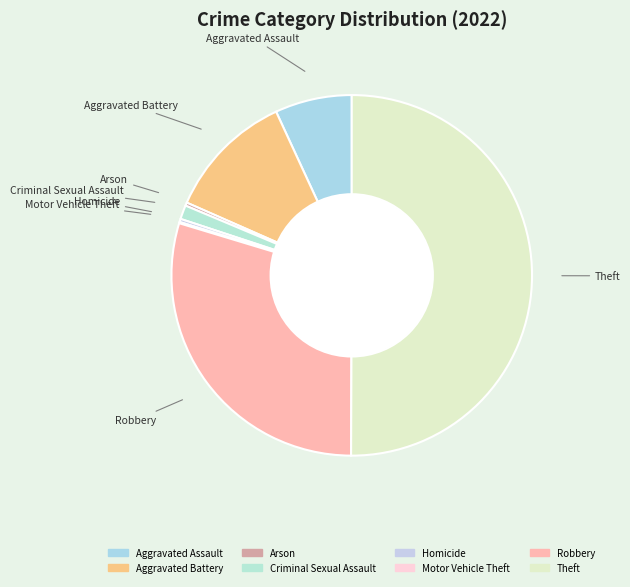

Is it true that Robbery is 20% of the pie?

False